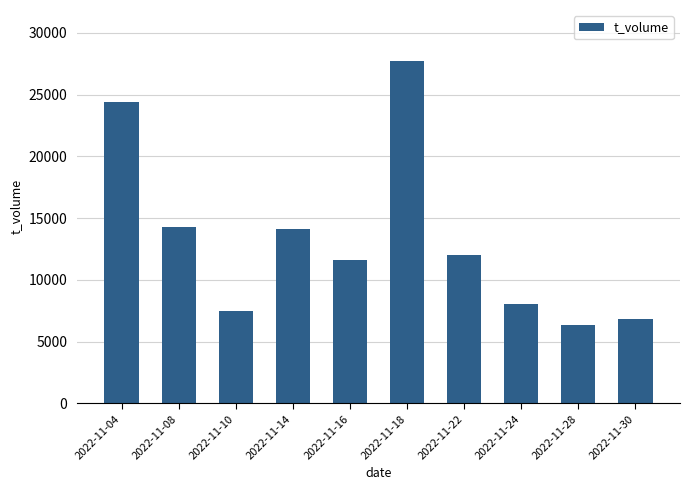

What is the difference between the second highest and minimum values?

18057